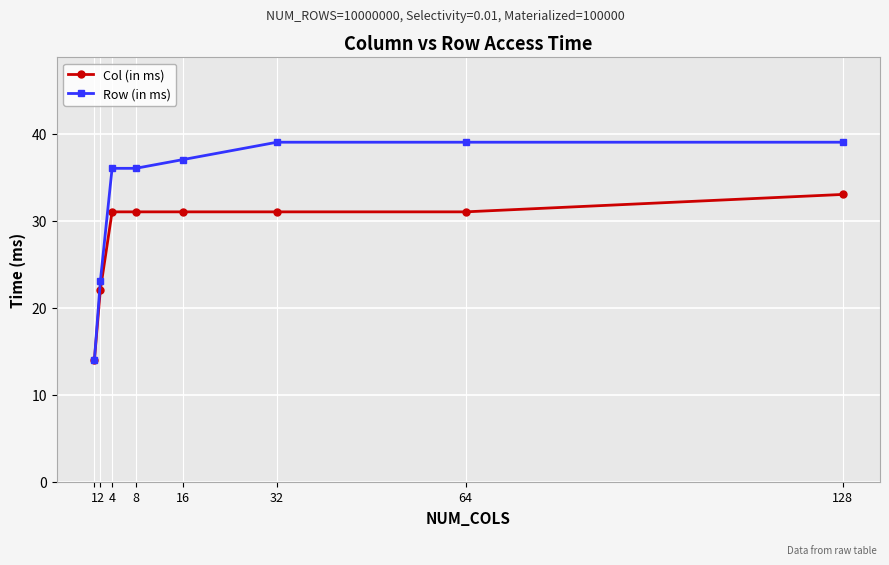

What is the sum of all Col (in ms) values?

224